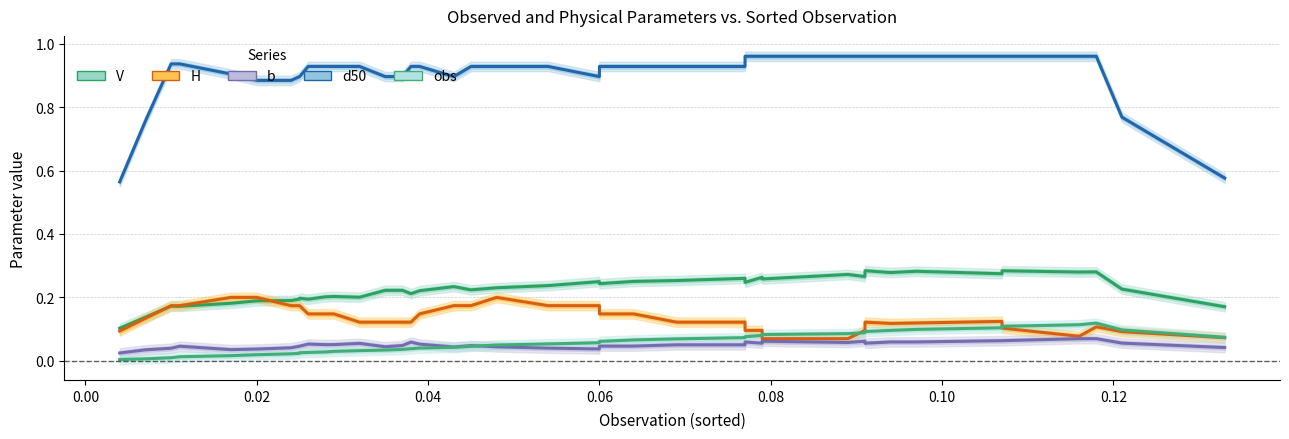

Count the d50 values in the range 0 to 1.

40